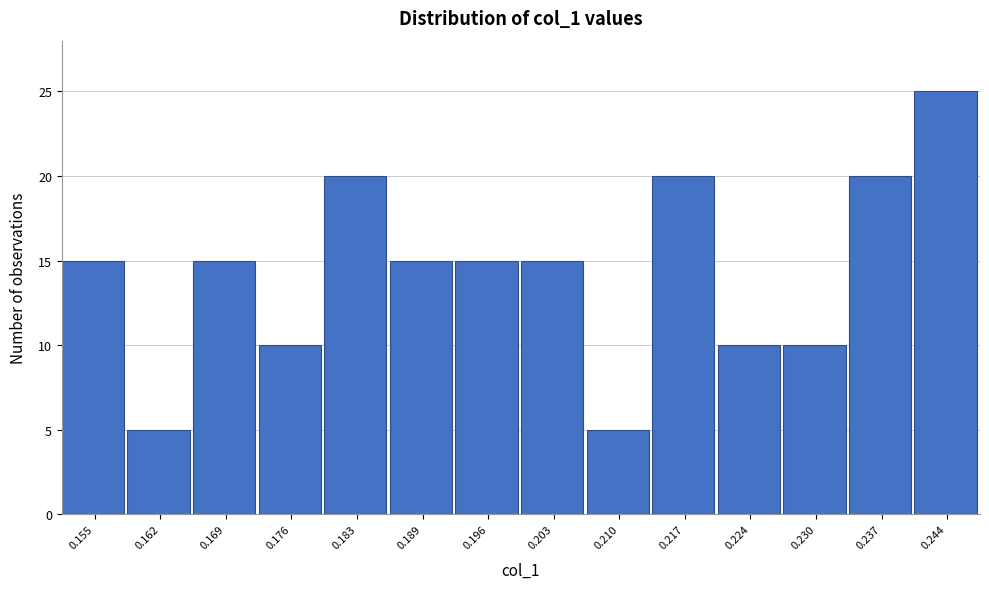

Reading left to right, list all the values displayed in this chart.

0.155=15	0.162=5	0.169=15	0.176=10	0.183=20	0.189=15	0.196=15	0.203=15	0.210=5	0.217=20	0.224=10	0.230=10	0.237=20	0.244=25